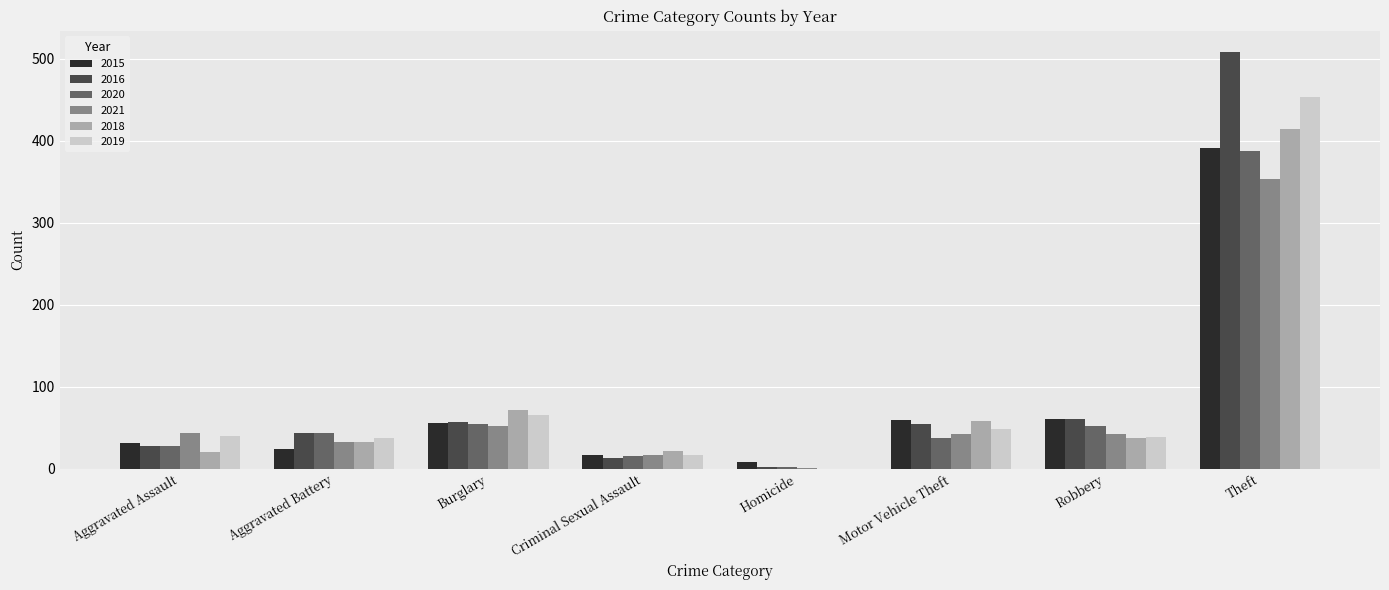

At which label does 2018 first exceed 37?

Burglary